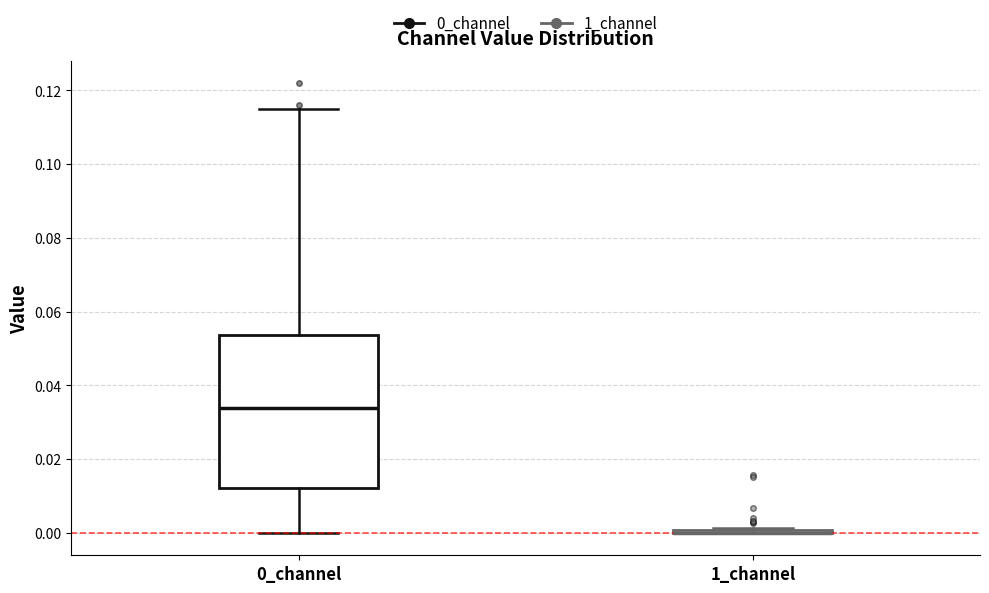

Reading left to right, read every box against the y-axis: the position of its median line, the range the box covers, and the ends of its whiskers. The values are not printed on the chart, so give them approximately, as read against the axis.

0_channel: median 0.034, box 0.012 to 0.054, whiskers 0.000 to 0.114
1_channel: box collapsed to a line at 0.000, whiskers 0.000 to 0.002